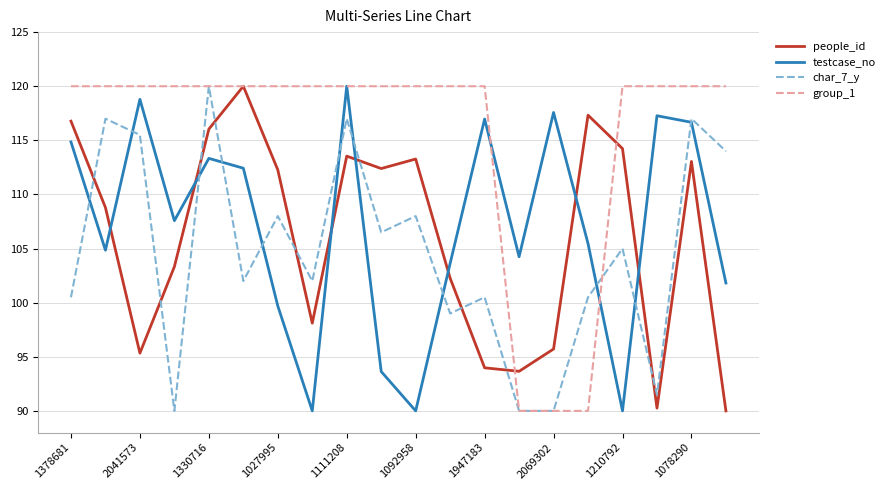

True or false: people_id and char_7_y intersect in this chart.

True